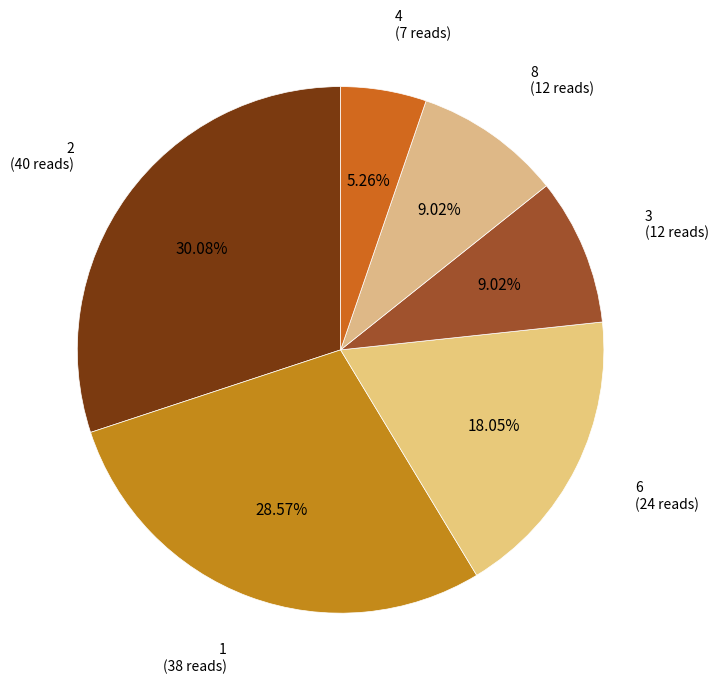

How many slices are in this pie chart?

6